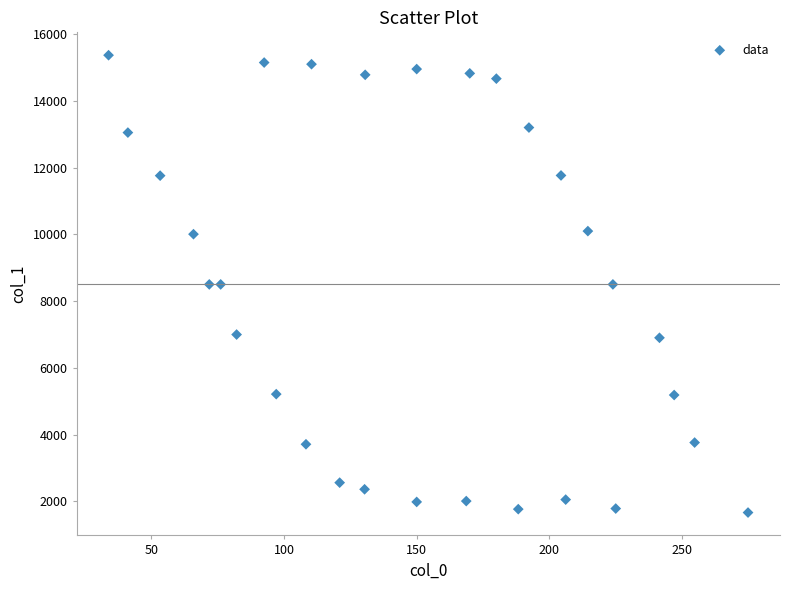

What is the range of X values (max minus min)?

240.9